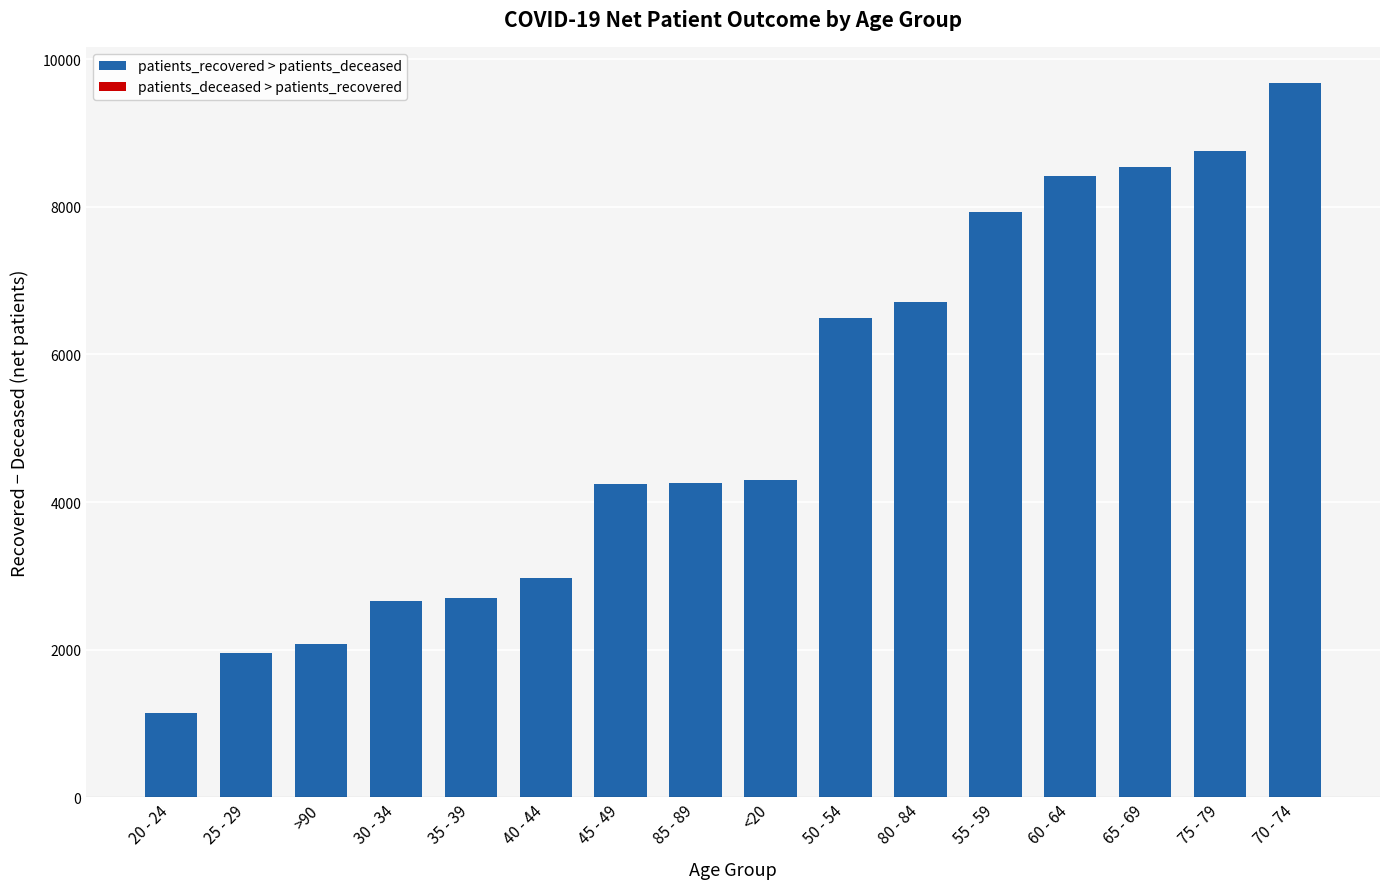

What is the minimum value shown in the chart?

1144